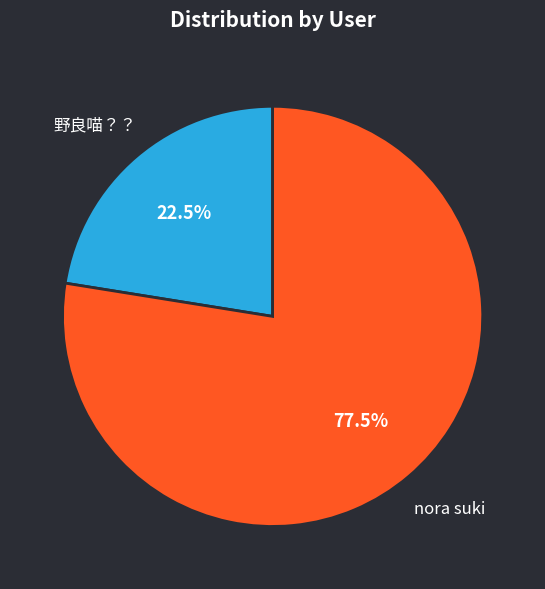

Is there a majority slice in this chart?

Yes